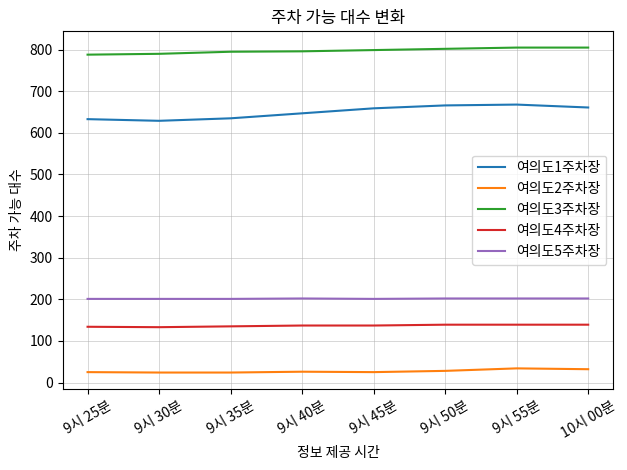

What is the minimum value for 여의도3주차장?

788